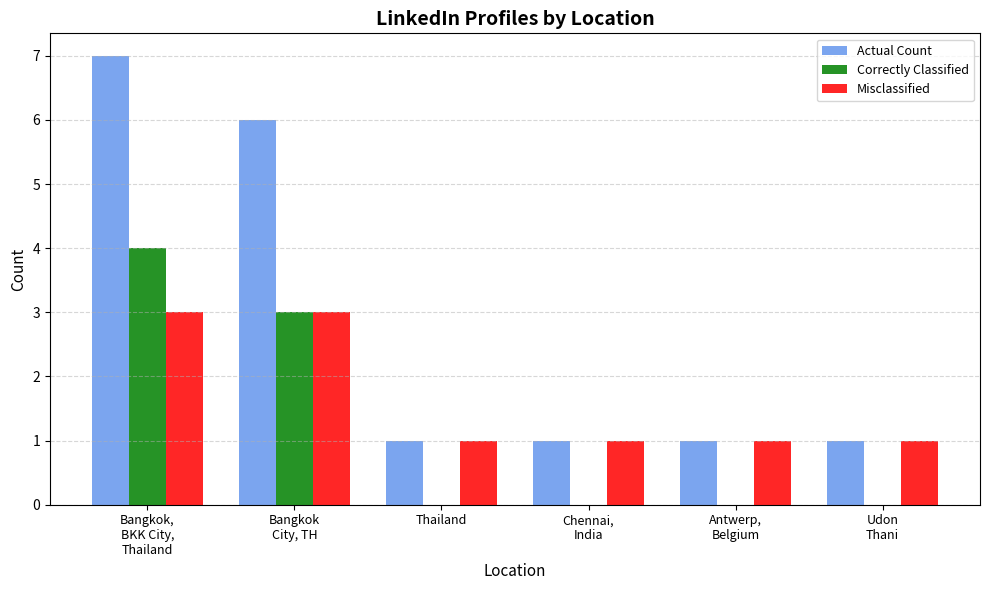

Reading left to right, extract all data points from this chart.

Actual Count: Bangkok,
BKK City,
Thailand=7	Bangkok
City, TH=6	Thailand=1	Chennai,
India=1	Antwerp,
Belgium=1	Udon
Thani=1
Correctly Classified: Bangkok,
BKK City,
Thailand=4	Bangkok
City, TH=3	Thailand=0	Chennai,
India=0	Antwerp,
Belgium=0	Udon
Thani=0
Misclassified: Bangkok,
BKK City,
Thailand=3	Bangkok
City, TH=3	Thailand=1	Chennai,
India=1	Antwerp,
Belgium=1	Udon
Thani=1